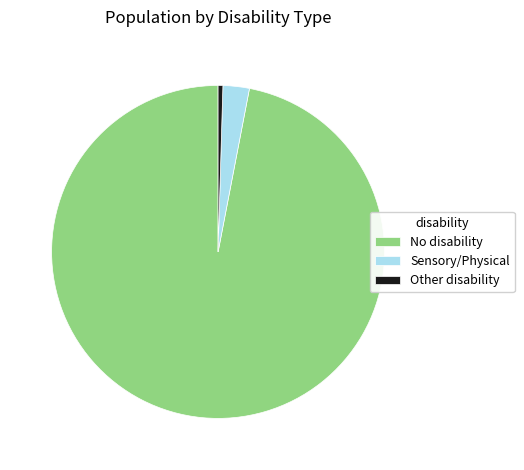

Is the sum of Sensory/Physical and Other disability greater than half?

No